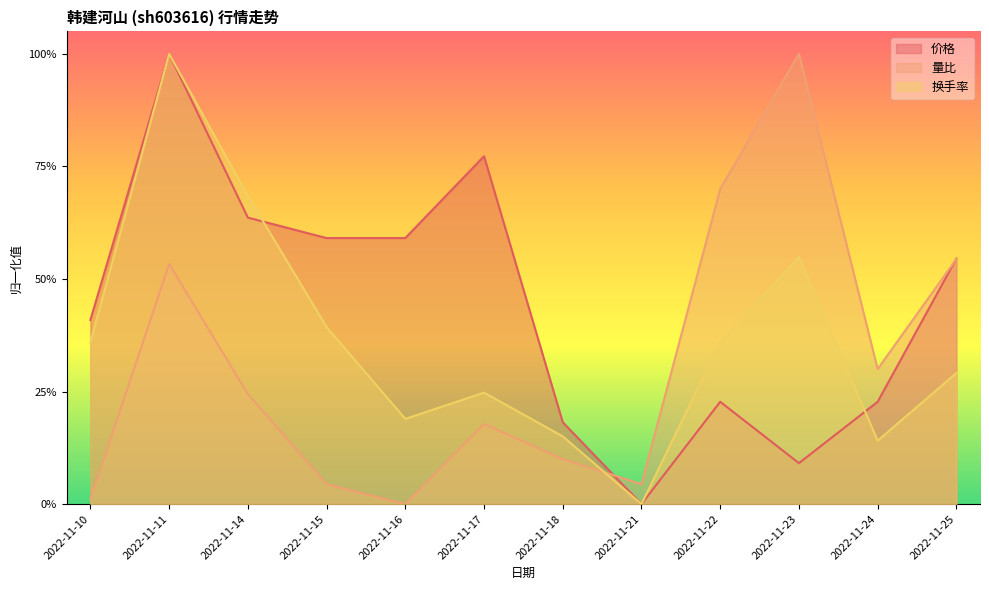

How many interior local valleys does the 换手率 series have?

3